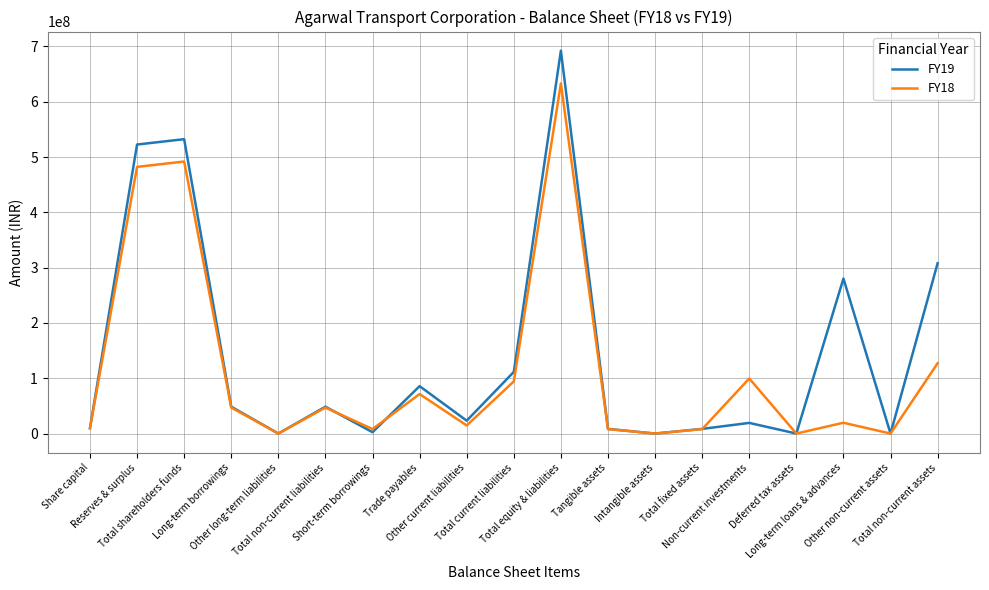

Is this an area chart (filled region under the line)?

No